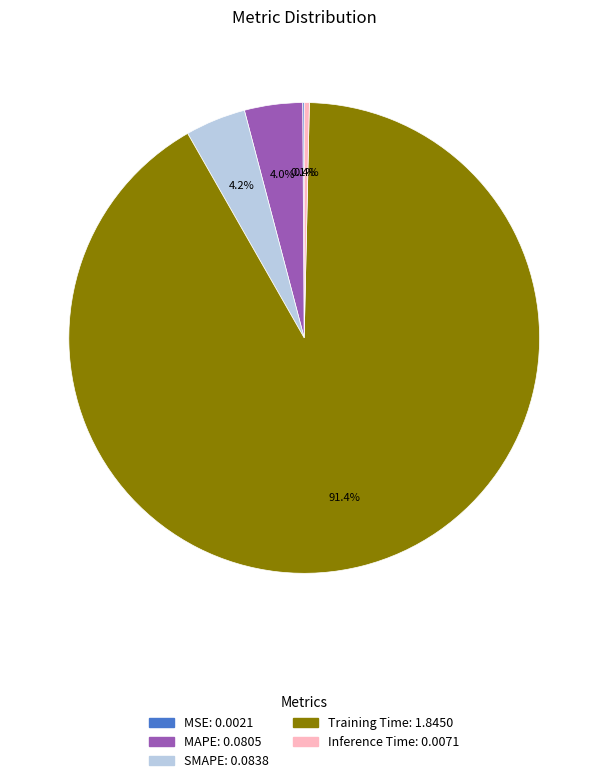

What is the largest slice in the pie chart?

Training Time